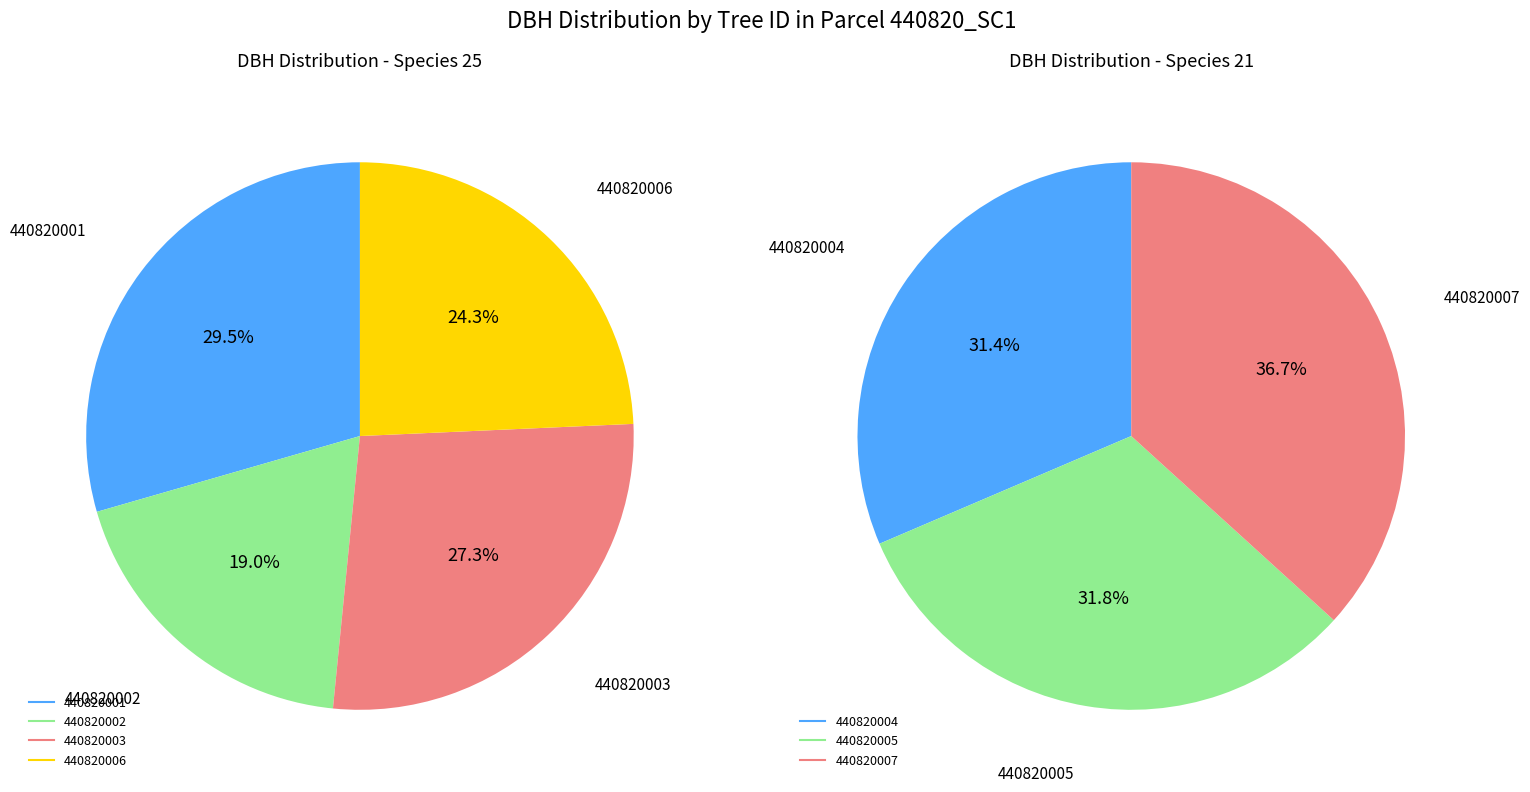

The 440820002 slice represents 1% of the pie. True or false?

False